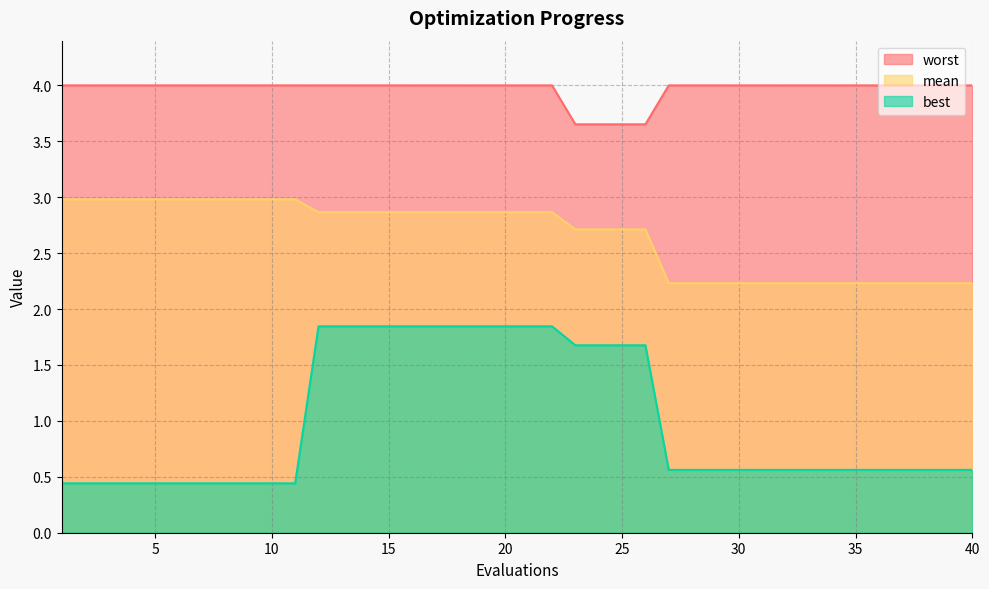

Is the value of best at 12 greater than the value of worst at 1?

No